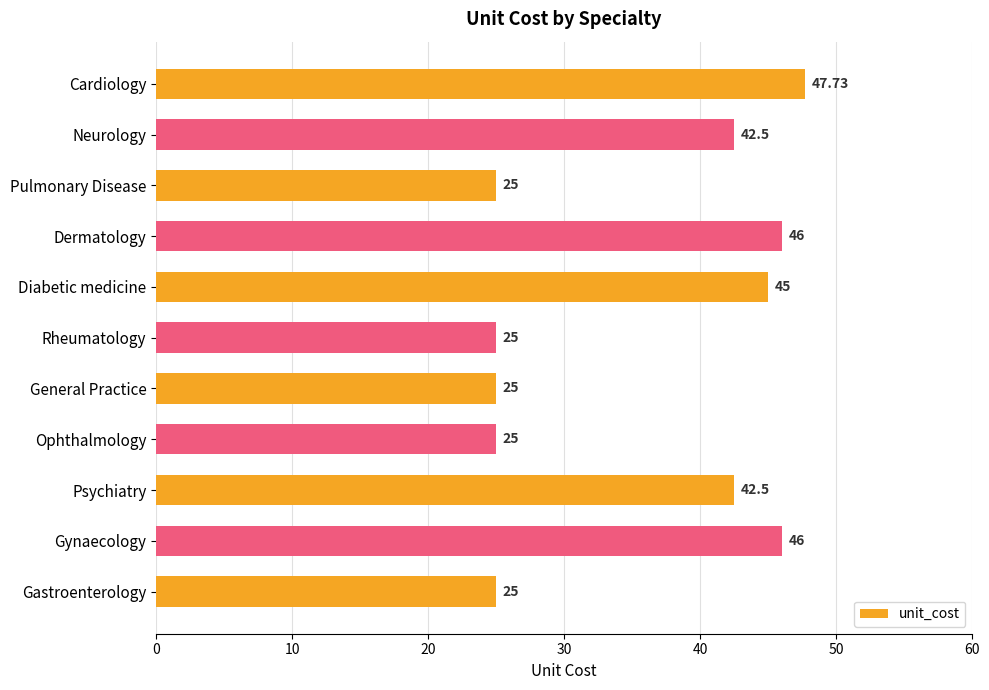

Are the bars grouped side by side (vs. stacked)?

No